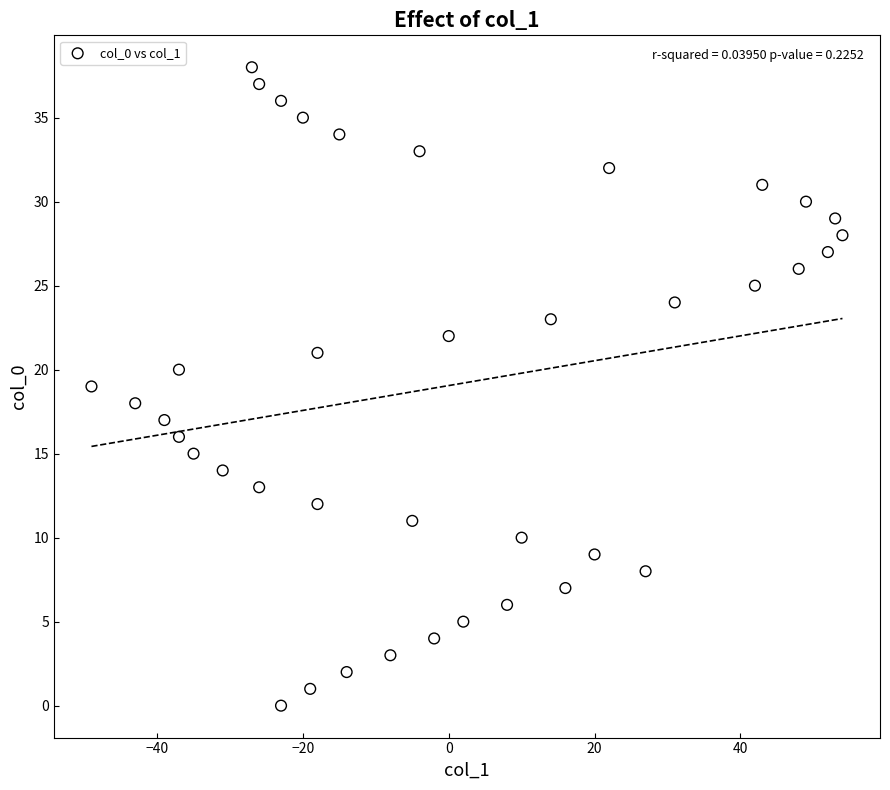

What is the range of X values (max minus min)?

103